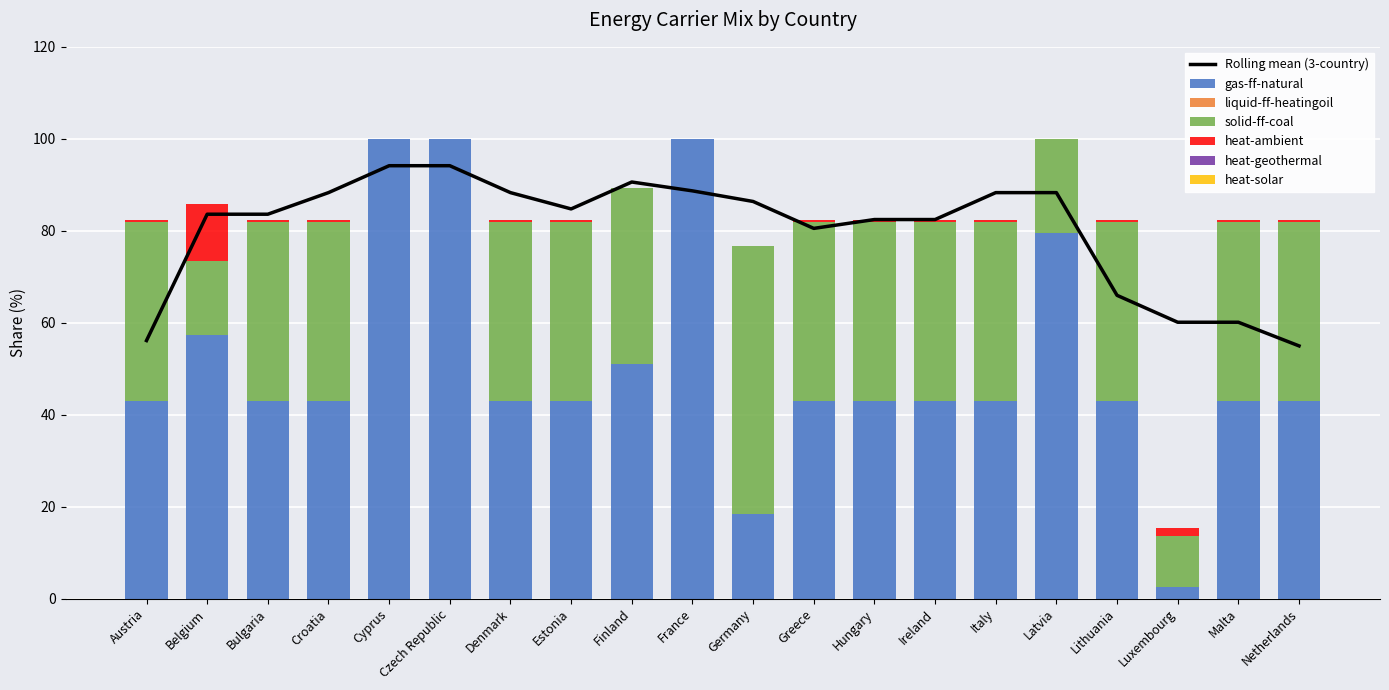

Rank the categories by solid-ff-coal value from lowest to highest.

Cyprus, Czech Republic, France, Luxembourg, Belgium, Latvia, Finland, Austria, Bulgaria, Croatia, Denmark, Estonia, Greece, Hungary, Ireland, Italy, Lithuania, Malta, Netherlands, Germany